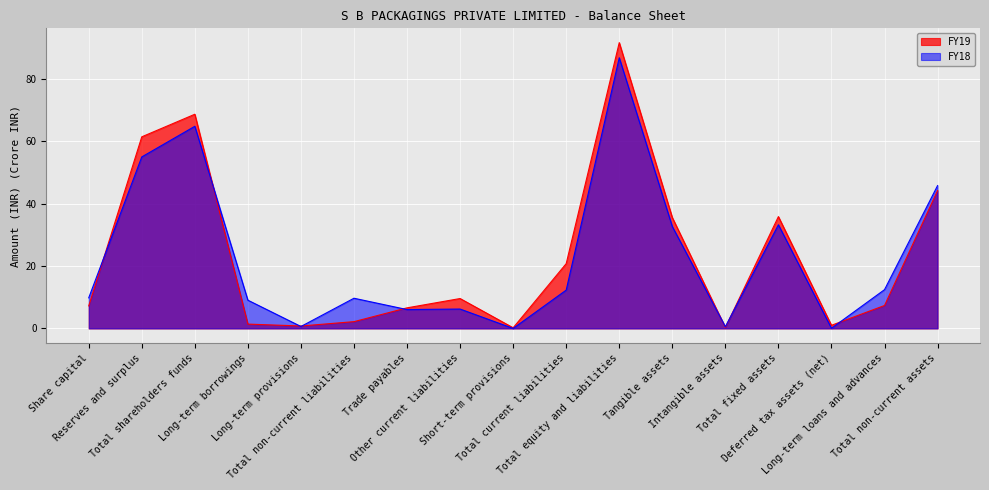

How many lines are shown in the chart?

2